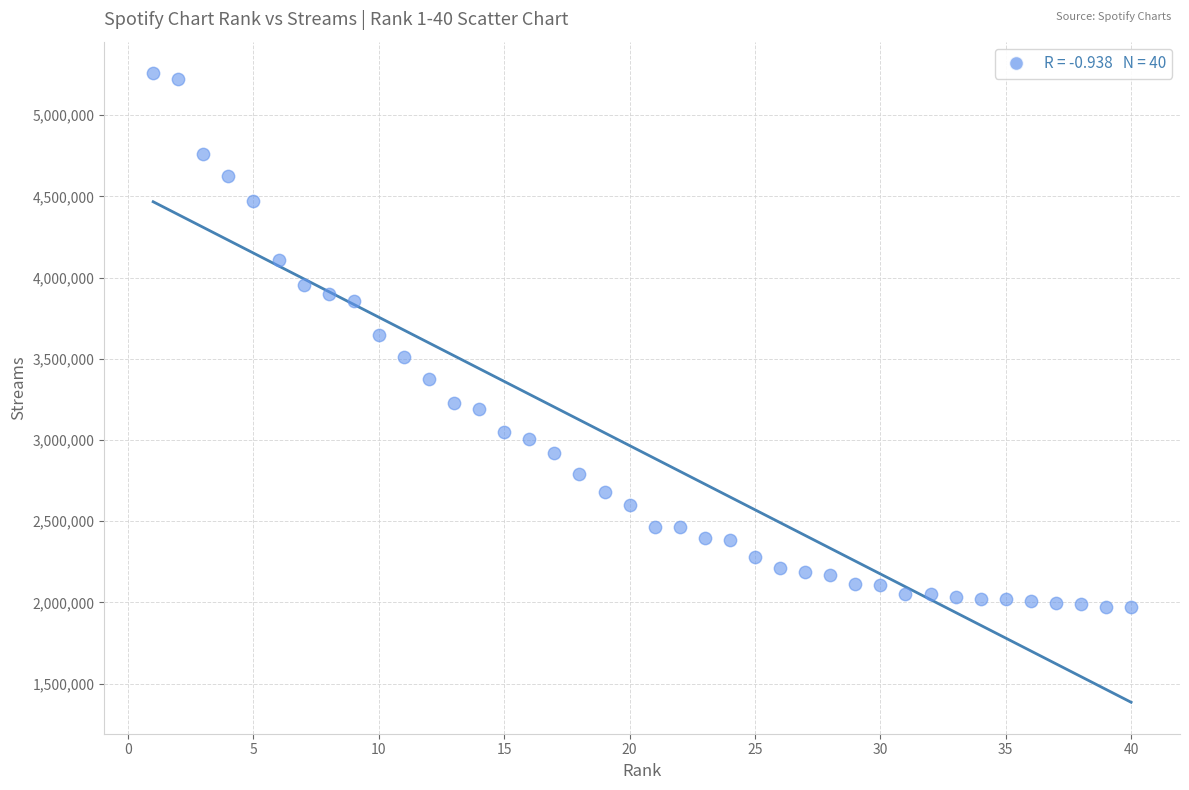

What is the range of X values (max minus min)?

39